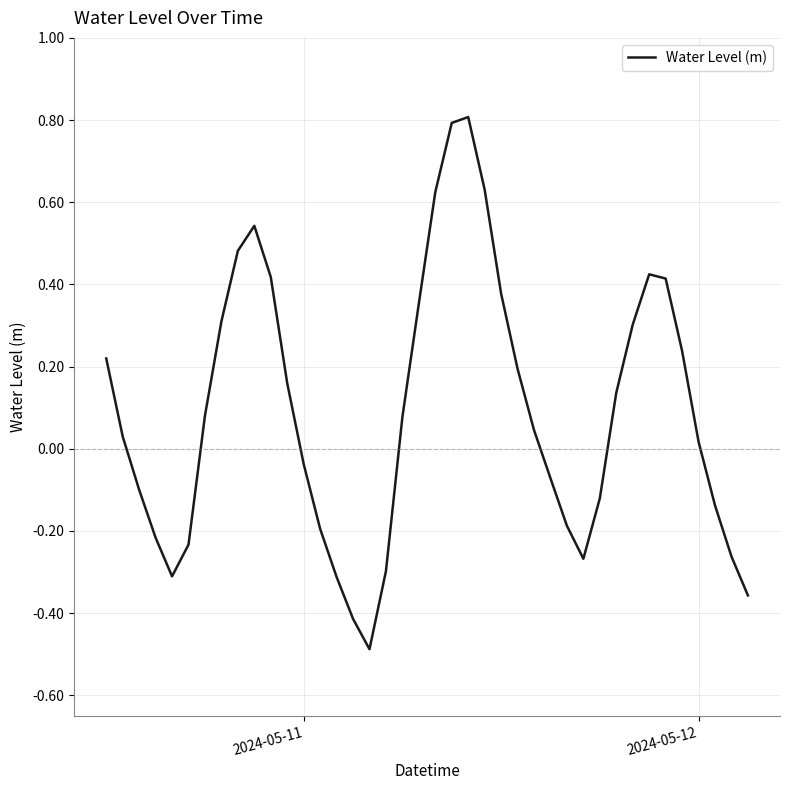

How many interior local valleys (lower than both neighbors) does the data have?

3